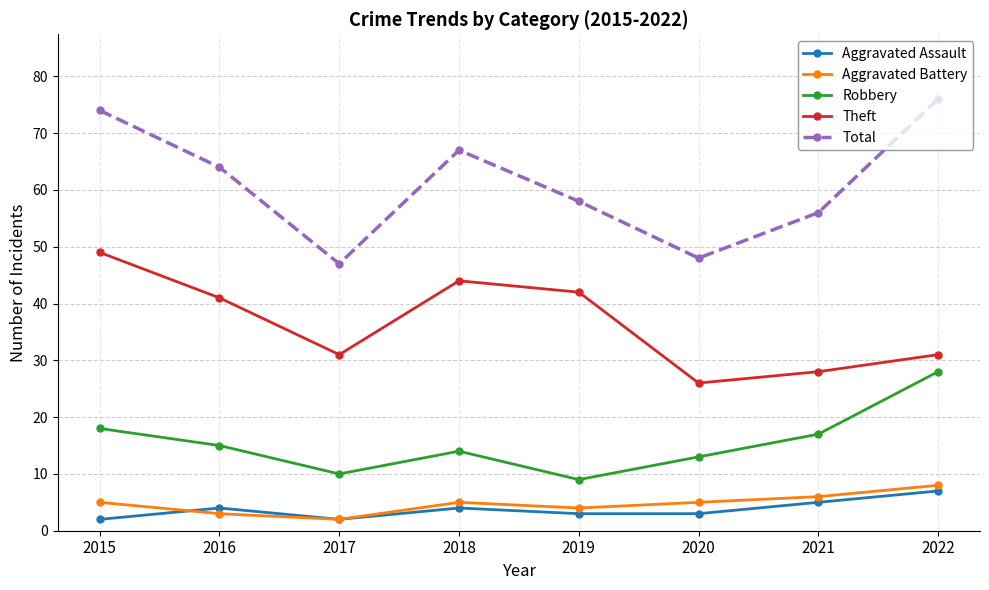

Reading left to right, extract all data points from this chart.

Aggravated Assault: 2015=2	2016=4	2017=2	2018=4	2019=3	2020=3	2021=5	2022=7
Aggravated Battery: 2015=5	2016=3	2017=2	2018=5	2019=4	2020=5	2021=6	2022=8
Robbery: 2015=18	2016=15	2017=10	2018=14	2019=9	2020=13	2021=17	2022=28
Theft: 2015=49	2016=41	2017=31	2018=44	2019=42	2020=26	2021=28	2022=31
Total: 2015=74	2016=64	2017=47	2018=67	2019=58	2020=48	2021=56	2022=76